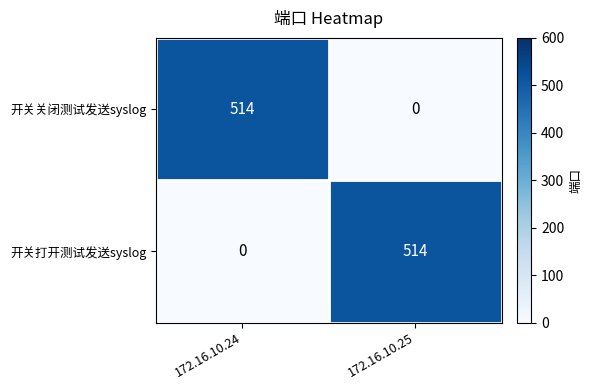

What is the total value across all series at 172.16.10.25?

514